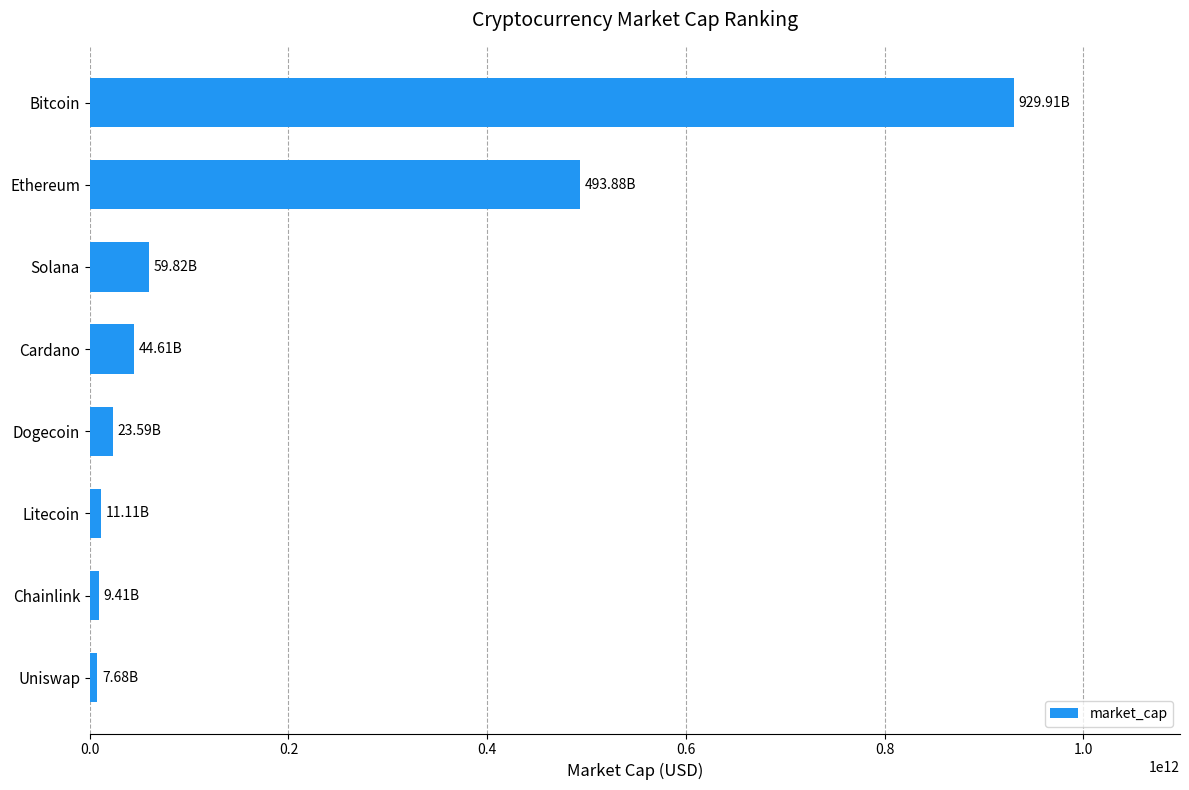

How many values are below 44610541231?

4